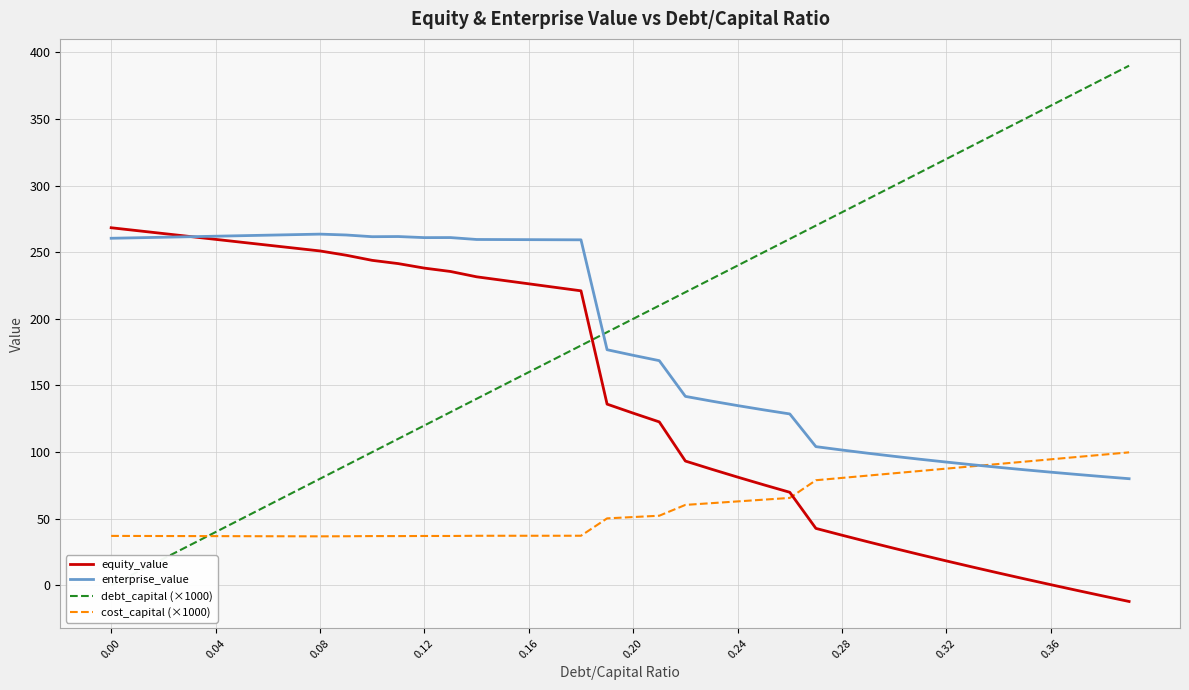

How many lines are shown in the chart?

4